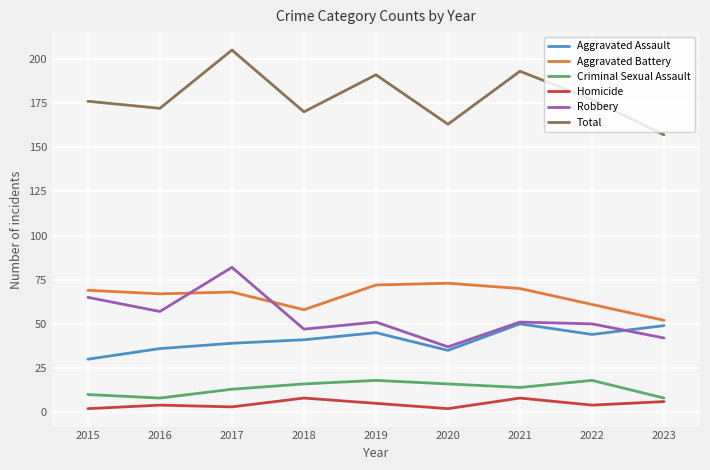

What is the total value across all series at 2017?

410